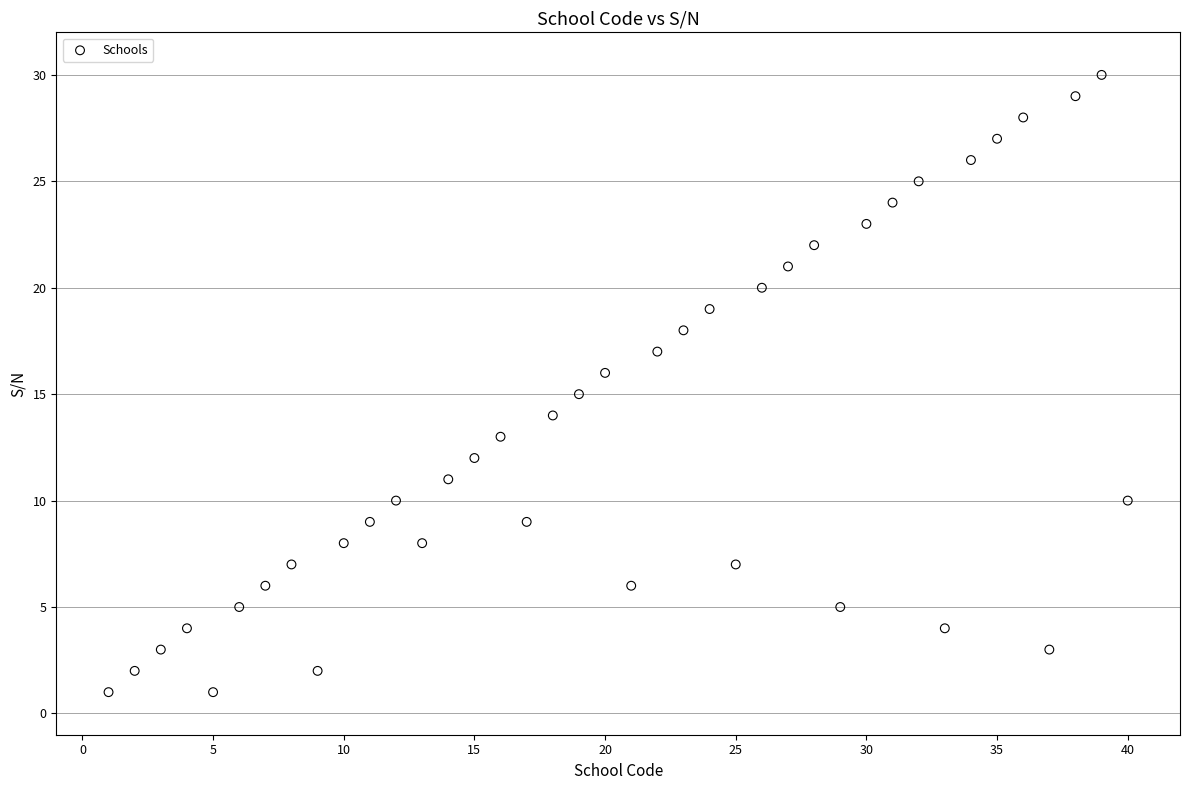

What is the range of X values (max minus min)?

39